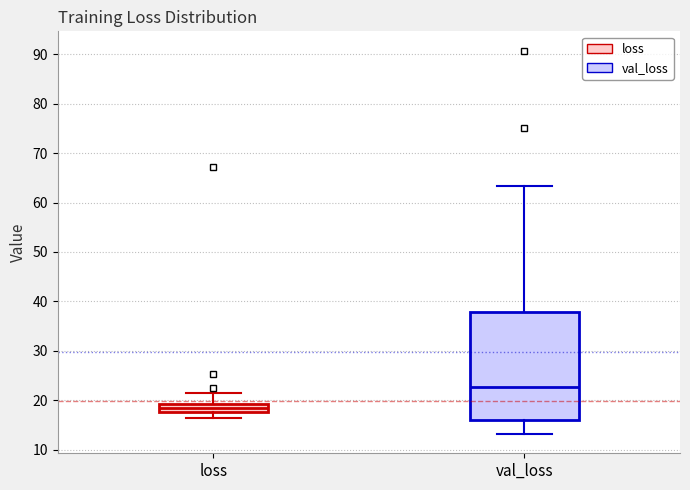

Reading left to right, read every box against the y-axis: the position of its median line, the range the box covers, and the ends of its whiskers. The values are not printed on the chart, so give them approximately, as read against the axis.

loss: median 18 (inside the box), box 18 to 19, whiskers 17 to 22
val_loss: median 23, box 16 to 38, whiskers 13 to 63